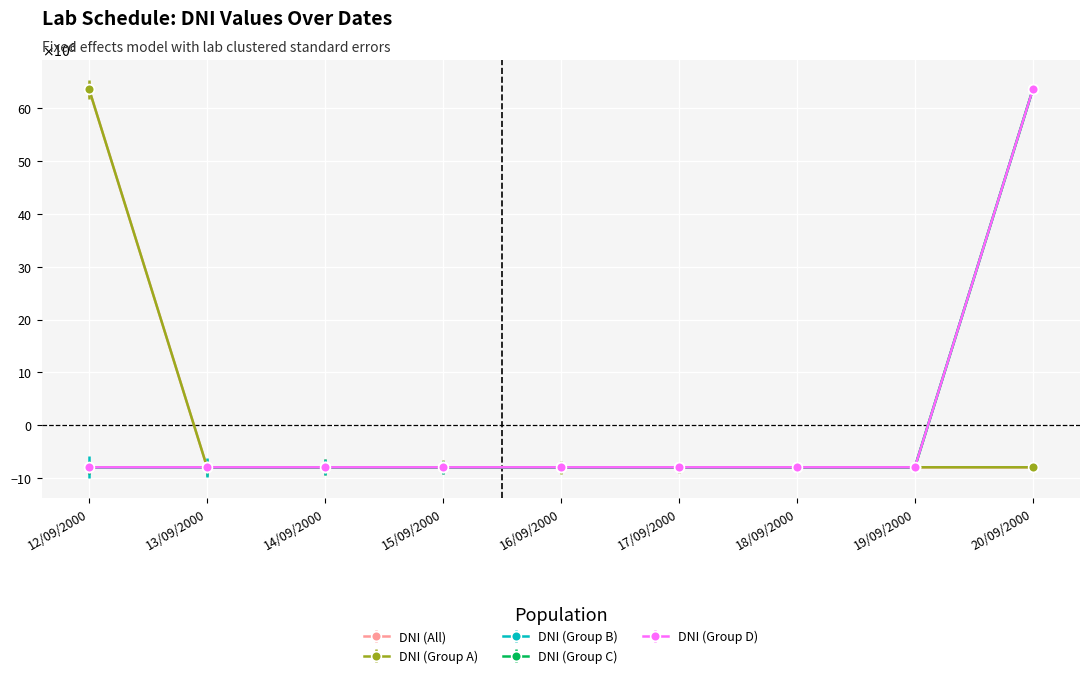

What is the minimum value shown in the chart?

-7948926.8